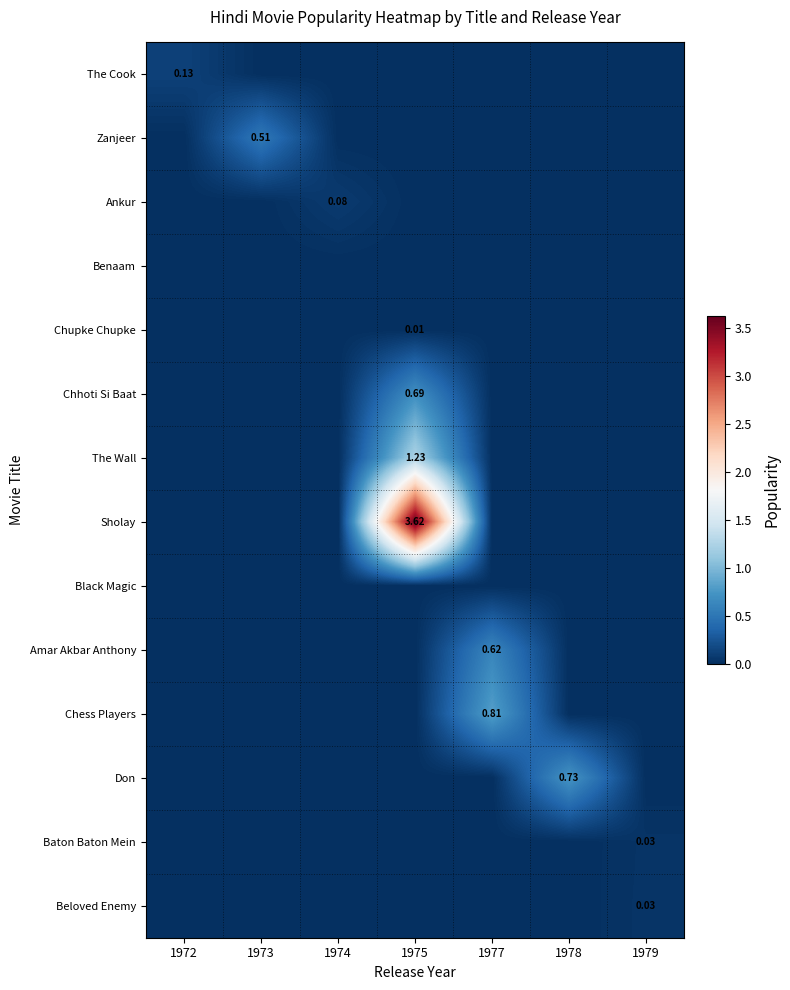

Which series has the largest total across all categories?

Sholay